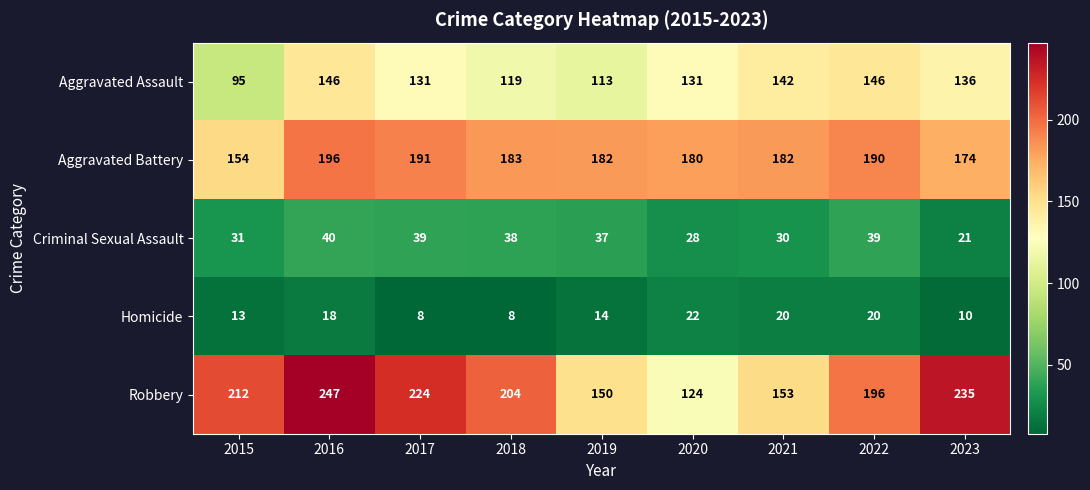

At how many categories does at least one series exceed 157?

9